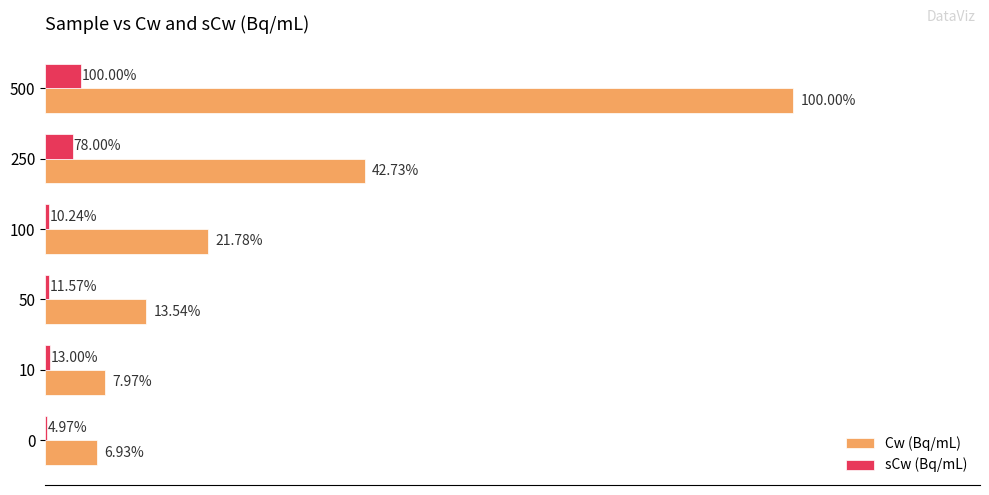

What are all the series names shown in the legend?

Cw (Bq/mL), sCw (Bq/mL)